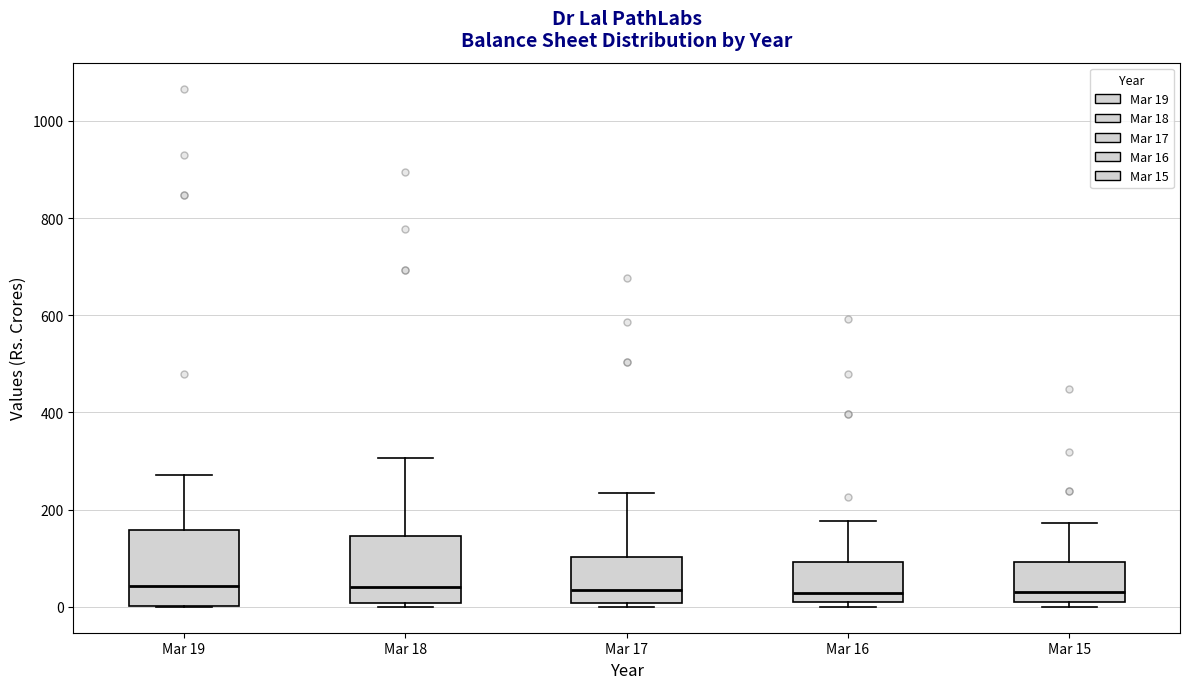

Where does the upper whisker of the box for Mar 15 end on the y-axis? The values are not printed on the chart, so give them approximately, as read against the axis.

180